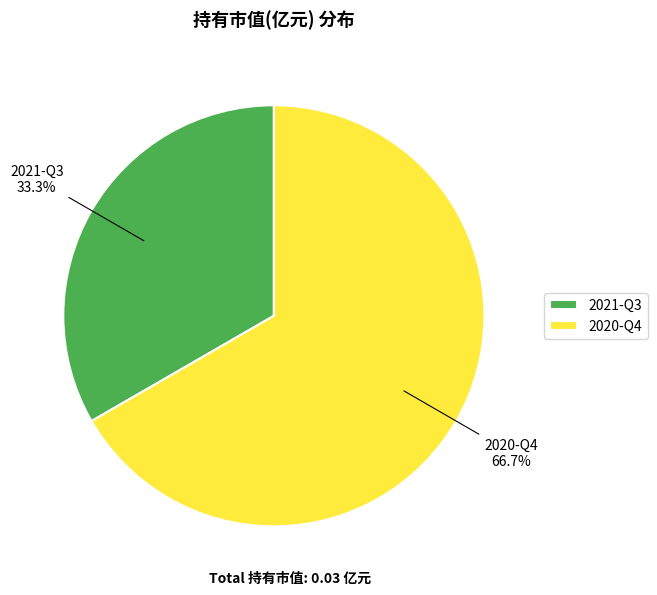

Is the sum of 2021-Q3 and 2020-Q4 greater than half?

Yes